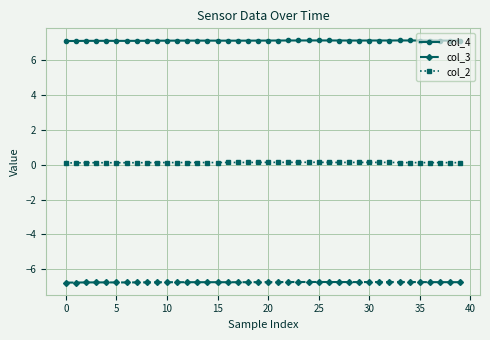

What is the average value of the col_3 series?

-6.7